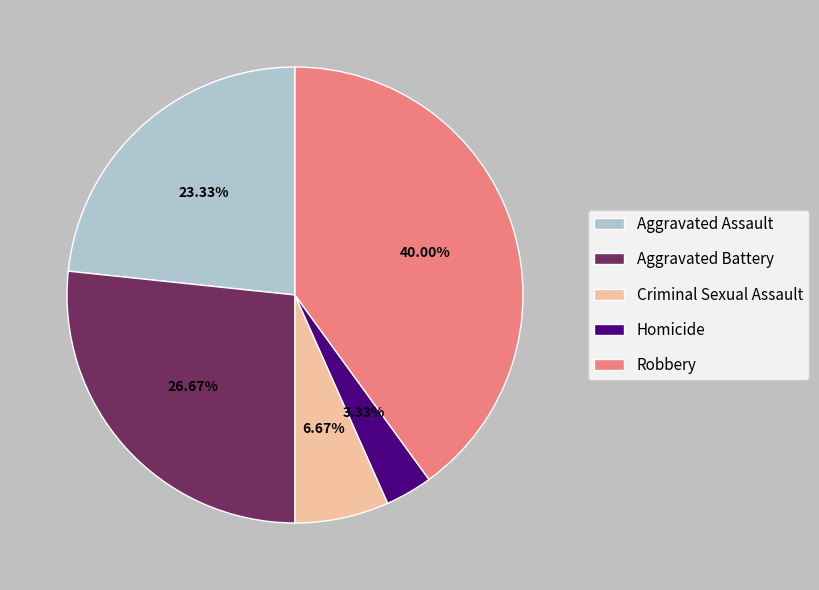

Which slice is the smallest?

Homicide